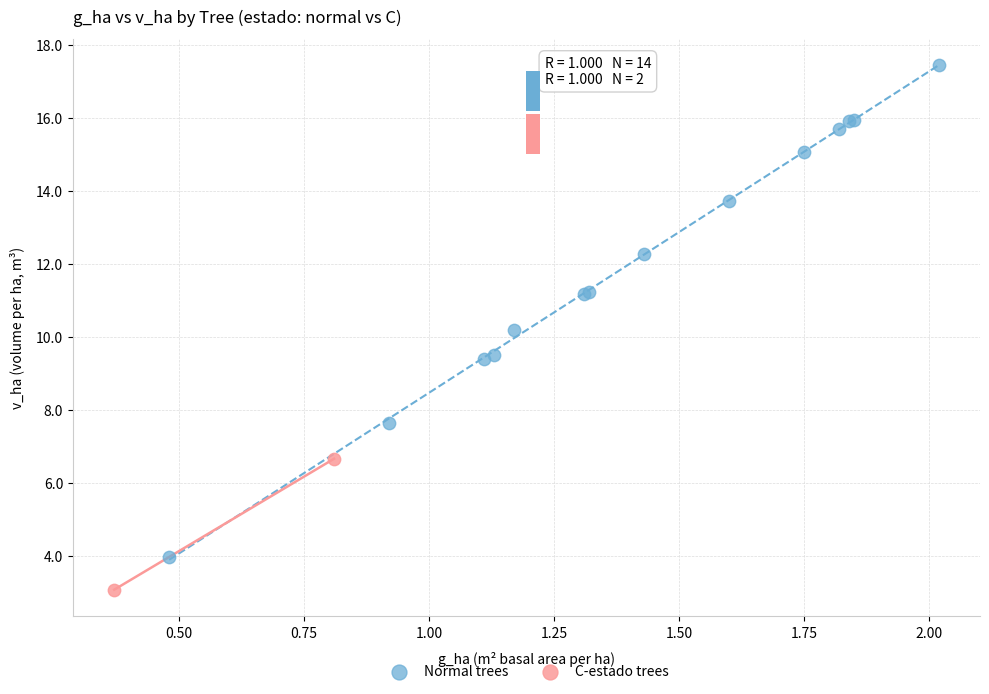

Which series contains the lowest Y value?

C-estado trees